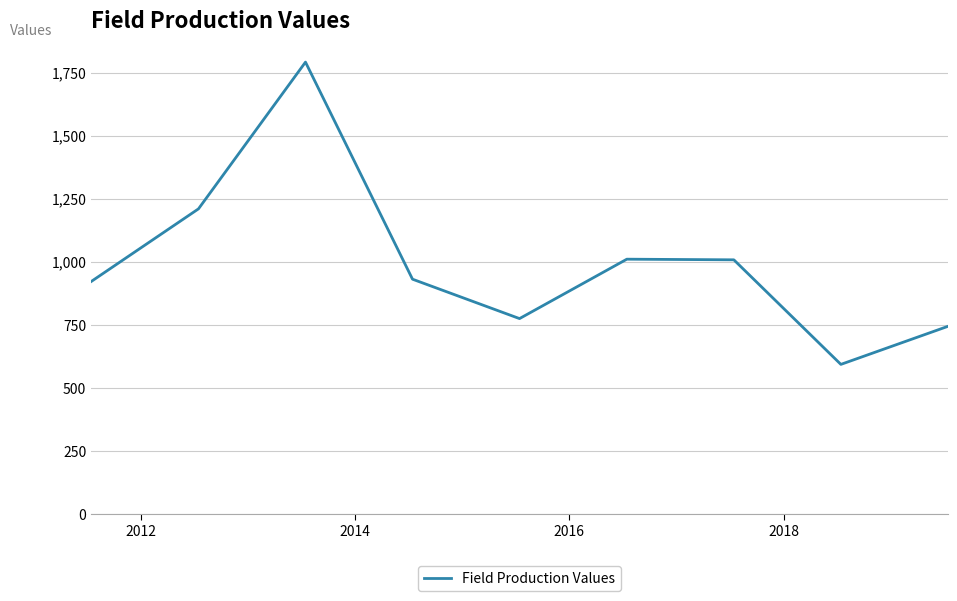

What is the difference between the maximum and minimum values?

1198.7